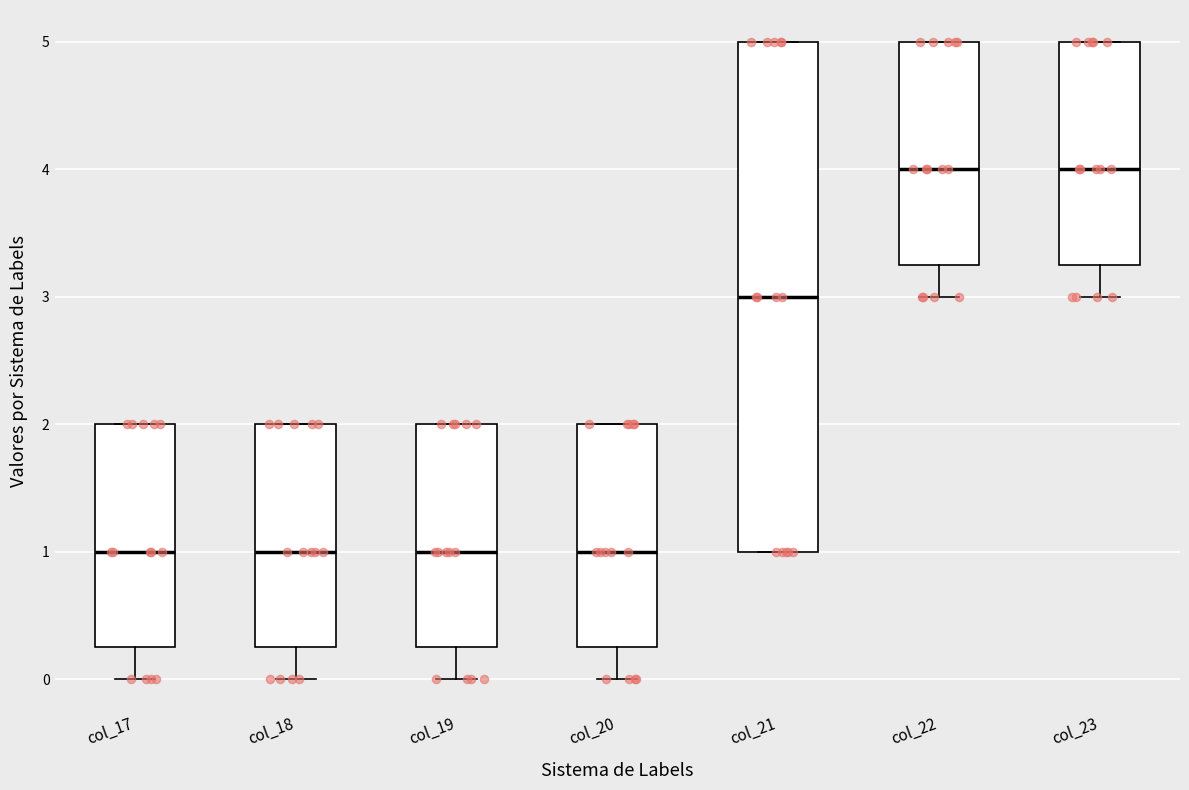

Reading left to right, read every box against the y-axis: the position of its median line, the range the box covers, and the ends of its whiskers. The values are not printed on the chart, so give them approximately, as read against the axis.

col_17: median 1.0, box 0.3 to 2.0, whiskers 0.0 to 2.0
col_18: median 1.0, box 0.3 to 2.0, whiskers 0.0 to 2.0
col_19: median 1.0, box 0.3 to 2.0, whiskers 0.0 to 2.0
col_20: median 1.0, box 0.3 to 2.0, whiskers 0.0 to 2.0
col_21: median 3.0, box 1.0 to 5.0, whiskers 1.0 to 5.0
col_22: median 4.0, box 3.3 to 5.0, whiskers 3.0 to 5.0
col_23: median 4.0, box 3.3 to 5.0, whiskers 3.0 to 5.0